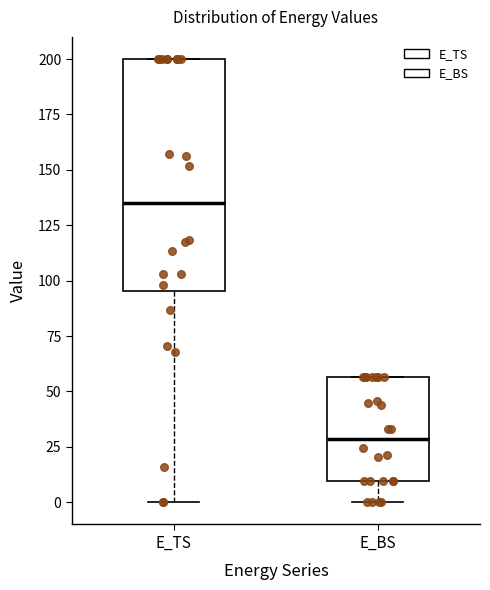

Comparing the boxes themselves (not the whiskers), which one is the tallest?

E_TS